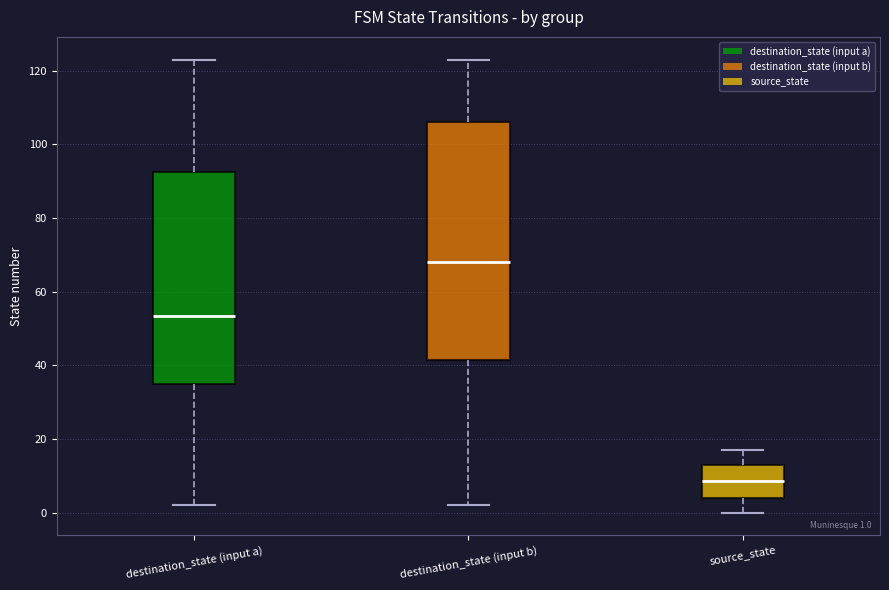

Which box's median line is the lowest?

source_state